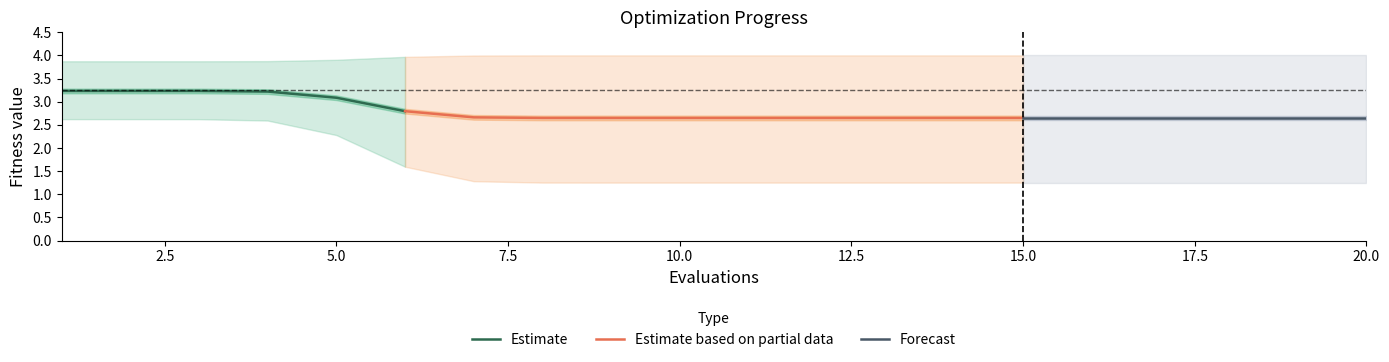

What is the approximate value of worst at 15?

4.0